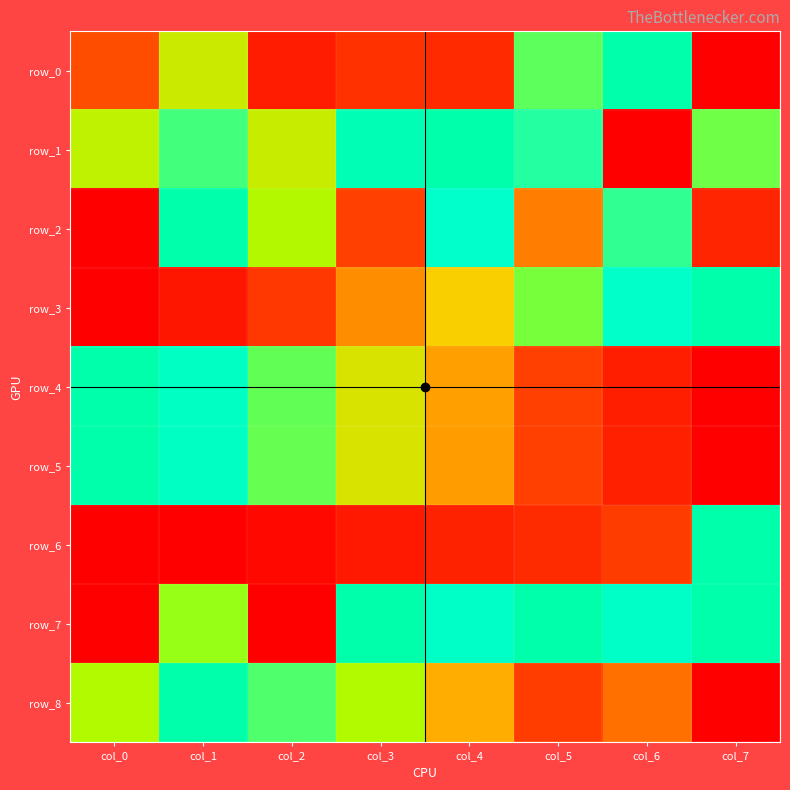

Is the value of row_4 at col_1 greater than the value of row_5 at col_3?

Yes